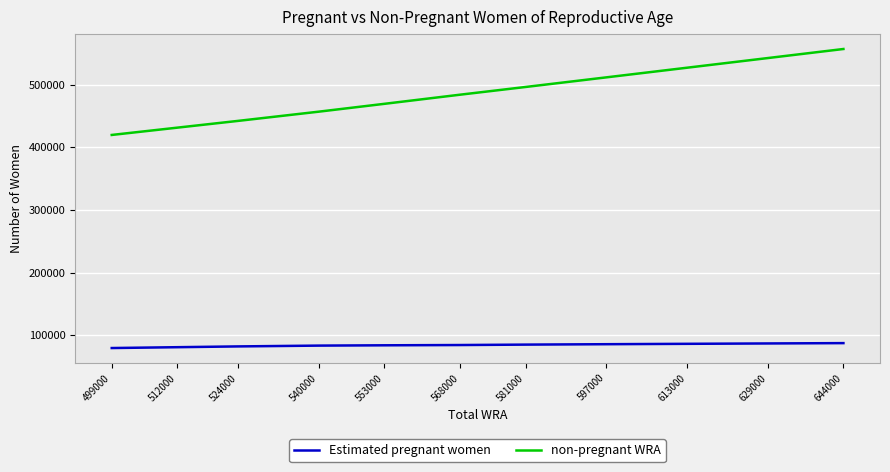

The non-pregnant WRA series shows 526785.2 at 613000. True or false?

True